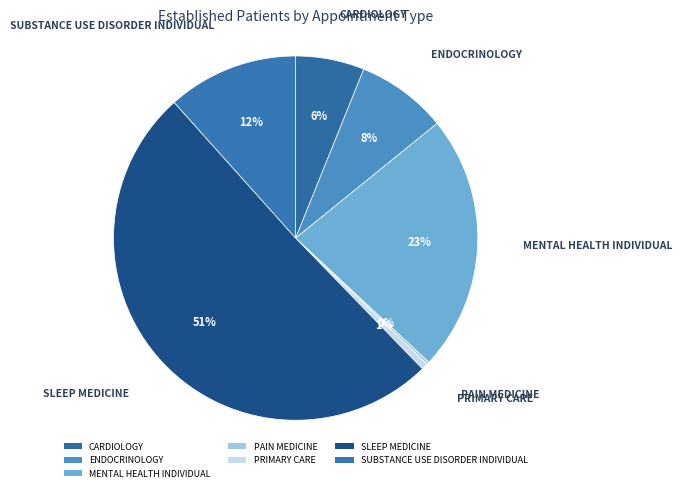

Rank the categories by value from lowest to highest.

PAIN MEDICINE, PRIMARY CARE, CARDIOLOGY, ENDOCRINOLOGY, SUBSTANCE USE DISORDER INDIVIDUAL, MENTAL HEALTH INDIVIDUAL, SLEEP MEDICINE